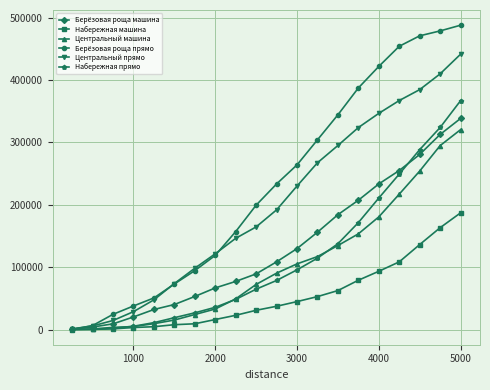

Which series has the largest range (max minus min)?

Берёзовая роща прямо